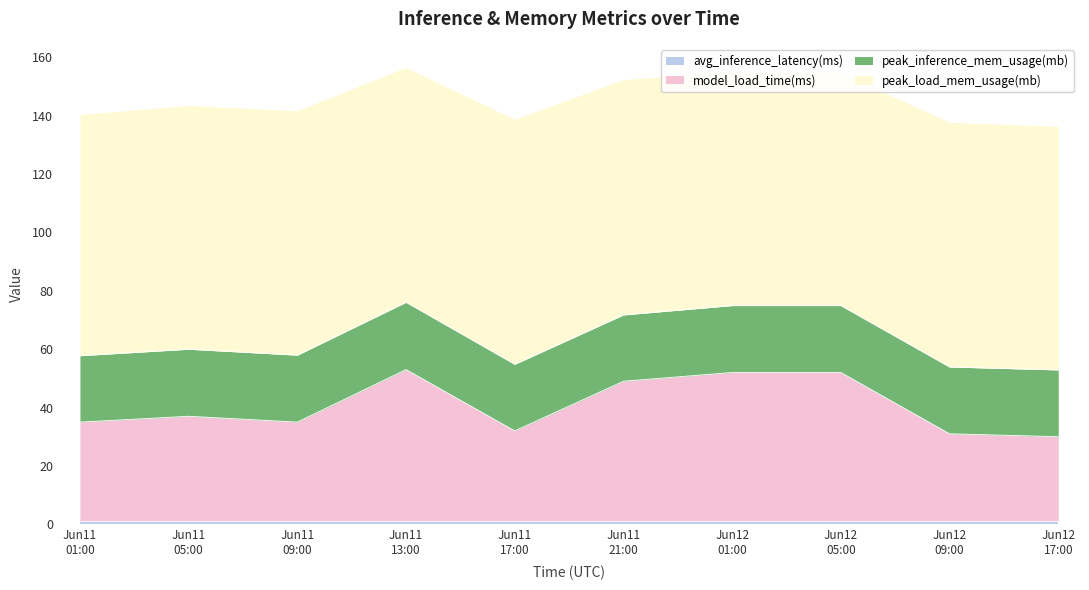

Where is peak_load_mem_usage(mb) nearest to the value 81?

2025-06-11T21:00Z